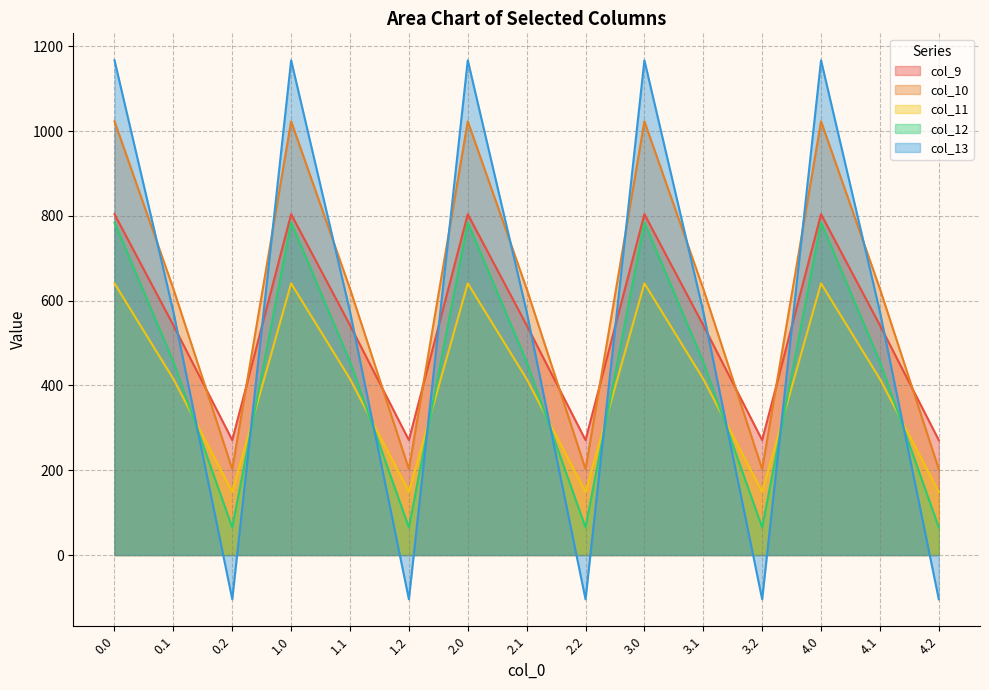

True or false: col_13 has a value of -159.1 at 2.2.

False